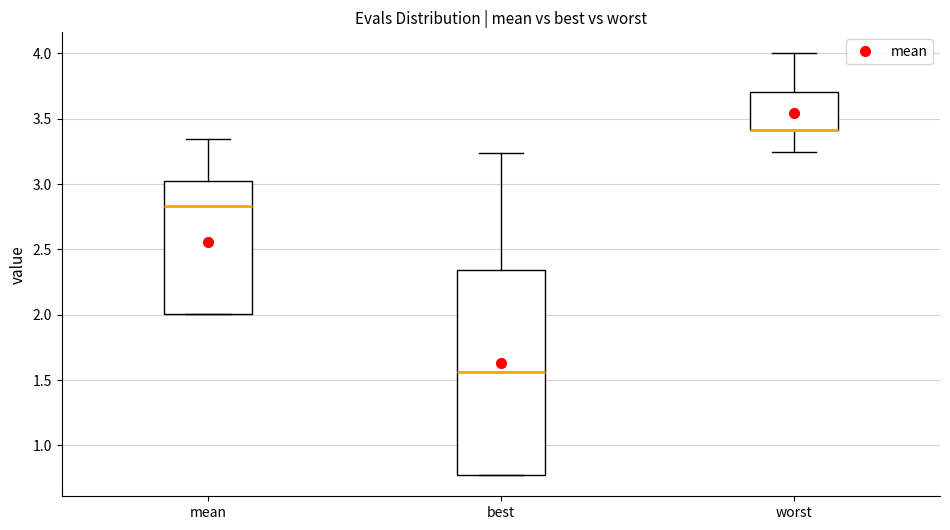

Which box is the tallest, from its lower edge to its upper edge?

best